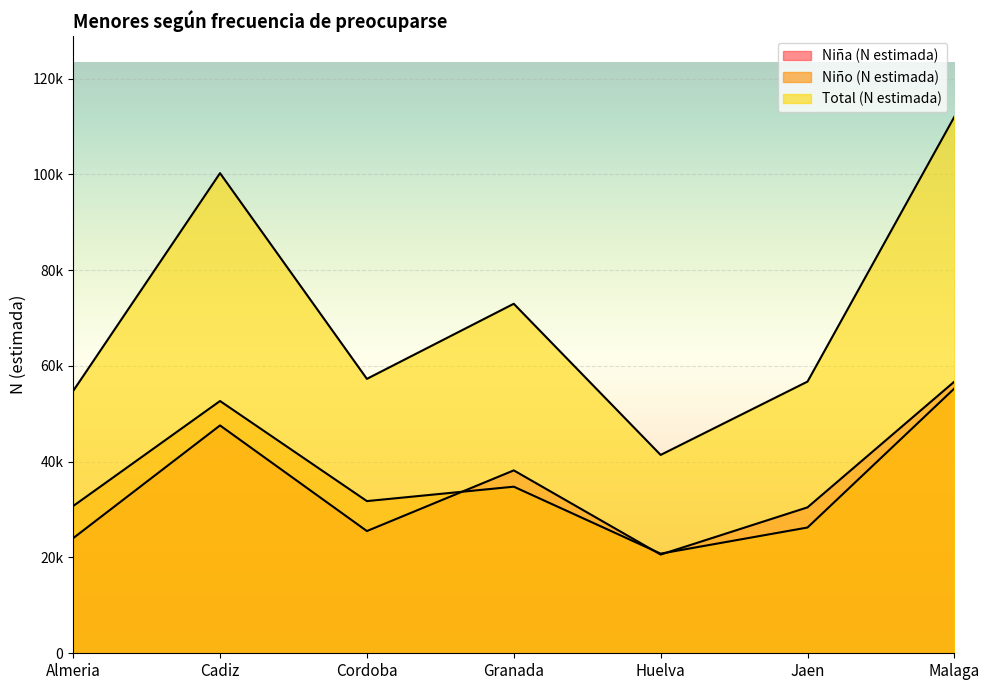

Reading left to right, transcribe all the data shown in this chart.

Niña (N estimada): Almeria=24029	Cadiz=47571	Cordoba=25521	Granada=38187	Huelva=20609	Jaen=30466	Malaga=56722
Niño (N estimada): Almeria=30738	Cadiz=52669	Cordoba=31773	Granada=34783	Huelva=20804	Jaen=26256	Malaga=55291
Total (N estimada): Almeria=54767	Cadiz=100241	Cordoba=57294	Granada=72970	Huelva=41413	Jaen=56722	Malaga=112013